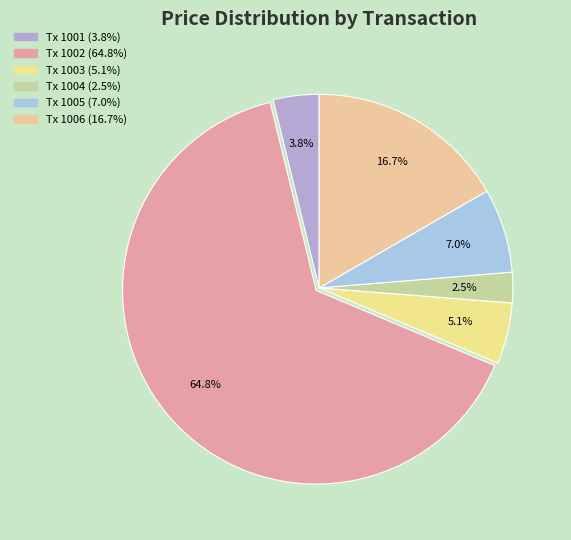

To the nearest percent, what is the average slice percentage?

17%